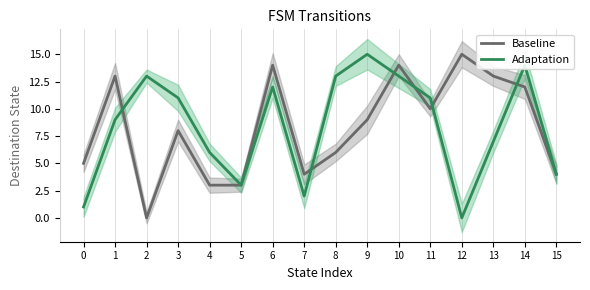

How many values in the Adaptation series exceed 11?

6